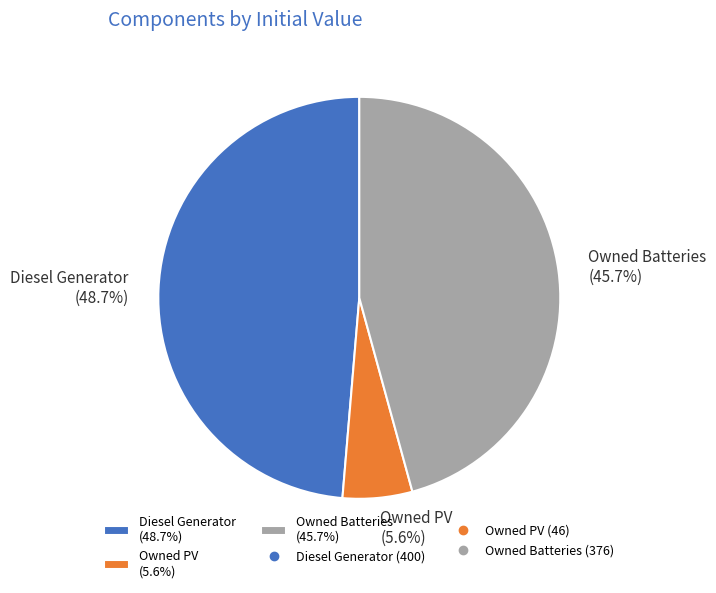

True or false: Diesel Generator accounts for 34% of the total.

False